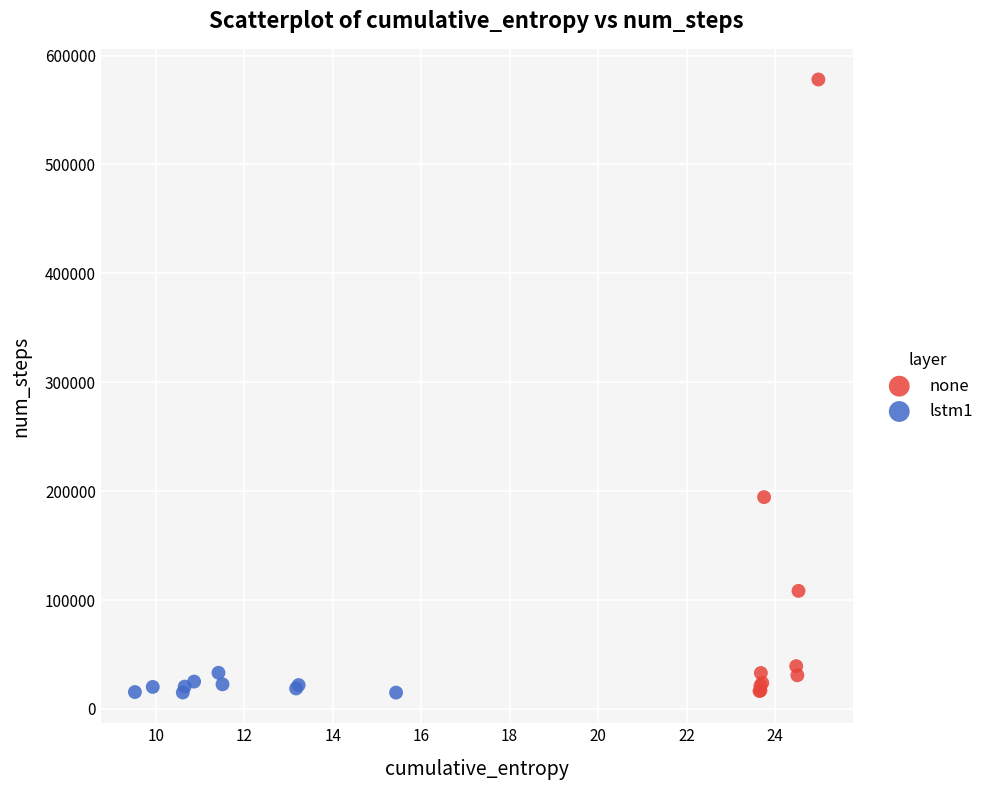

What are all the series names shown in the legend?

none, lstm1